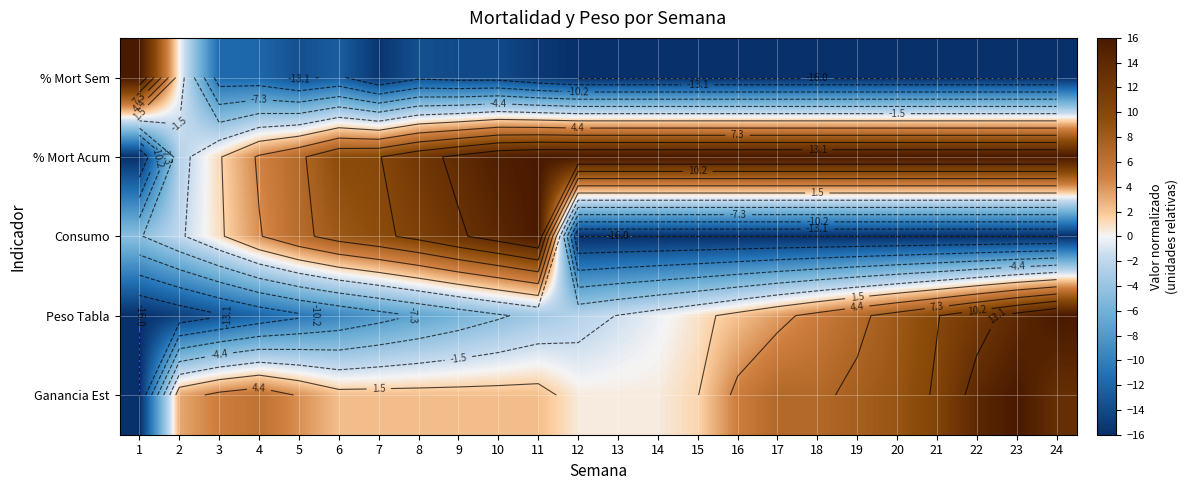

Count the number of categories in the chart.

24